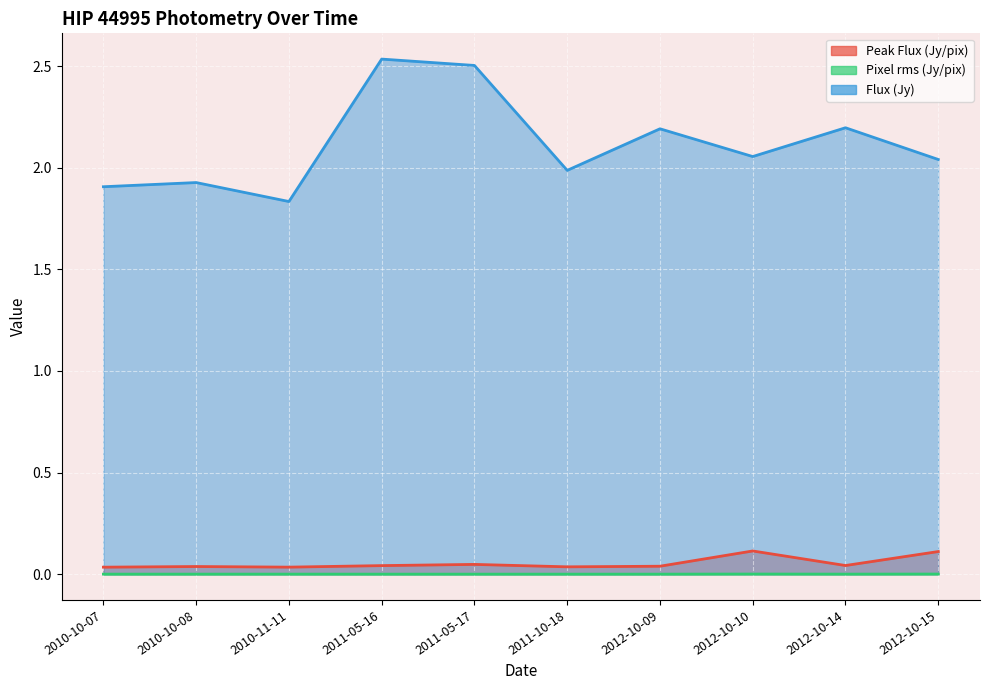

Reading right to left, list all the values displayed in this chart.

Peak Flux (Jy/pix): 2012-10-15=0.1	2012-10-14=0.0	2012-10-10=0.1	2012-10-09=0.0	2011-10-18=0.0	2011-05-17=0.0	2011-05-16=0.0	2010-11-11=0.0	2010-10-08=0.0	2010-10-07=0.0
Pixel rms (Jy/pix): 2012-10-15=0.0	2012-10-14=0.0	2012-10-10=0.0	2012-10-09=0.0	2011-10-18=0.0	2011-05-17=0.0	2011-05-16=0.0	2010-11-11=0.0	2010-10-08=0.0	2010-10-07=0.0
Flux (Jy): 2012-10-15=2.0	2012-10-14=2.2	2012-10-10=2.1	2012-10-09=2.2	2011-10-18=2.0	2011-05-17=2.5	2011-05-16=2.5	2010-11-11=1.8	2010-10-08=1.9	2010-10-07=1.9